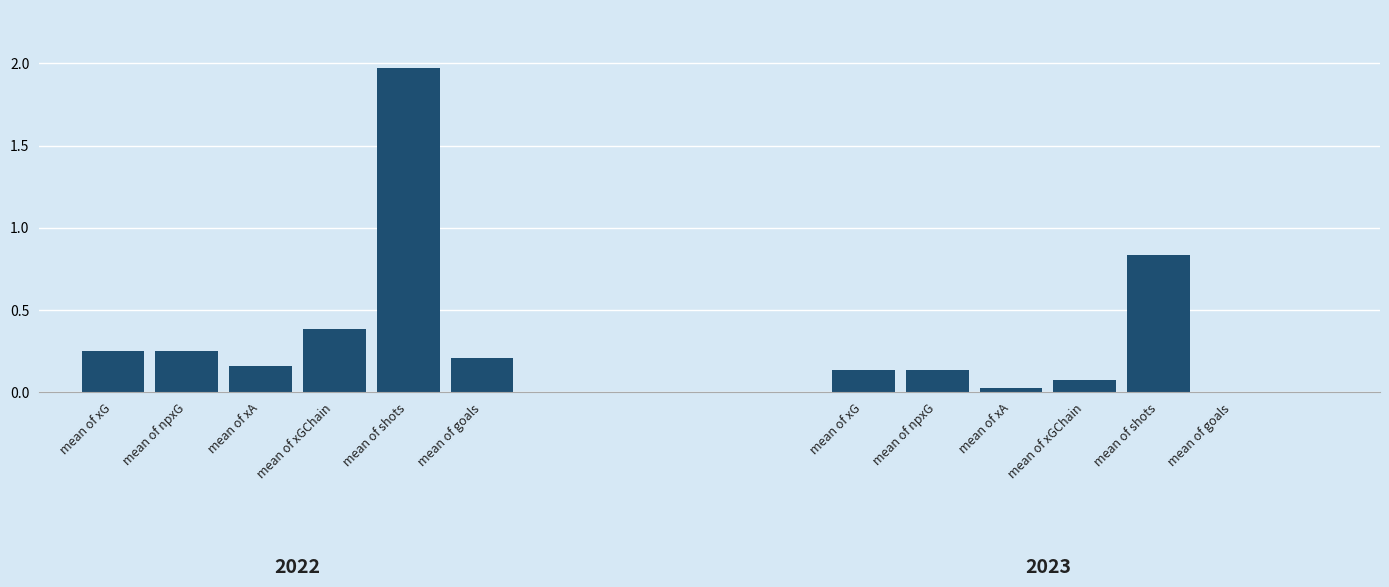

Reading left to right, extract all data points from this chart.

0.3	0.3	0.2	0.4	2.0	0.2	0.1	0.1	0.0	0.1	0.8	0.0